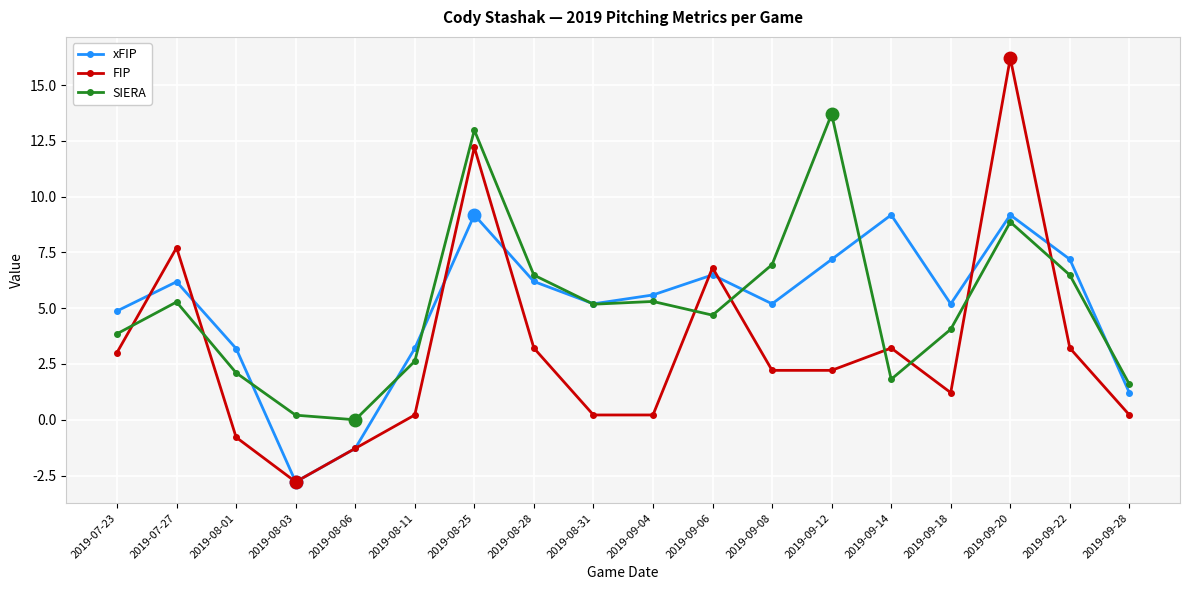

How many values in xFIP are above zero?

16